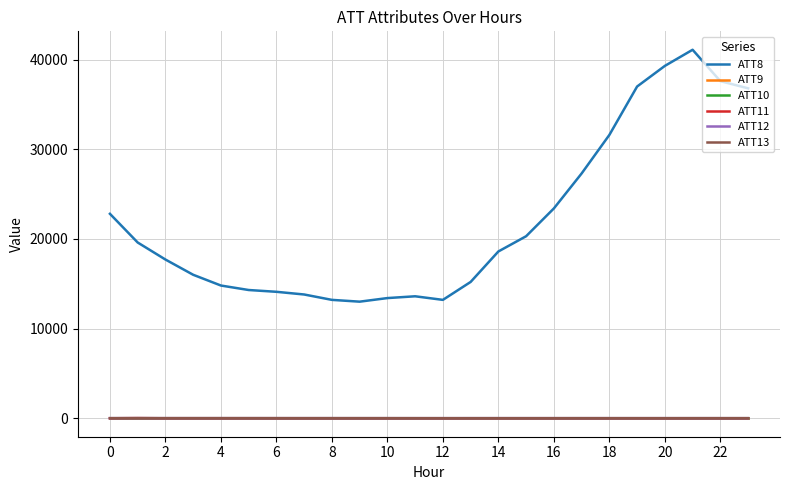

Which label corresponds to the largest value in the chart?

21